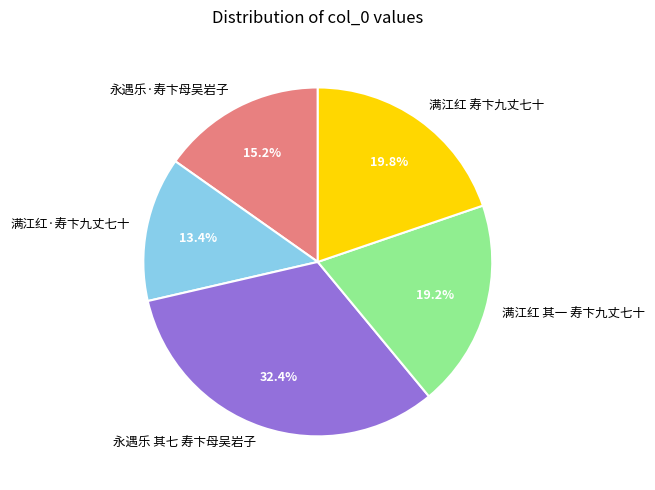

Count the number of slices in the pie.

5